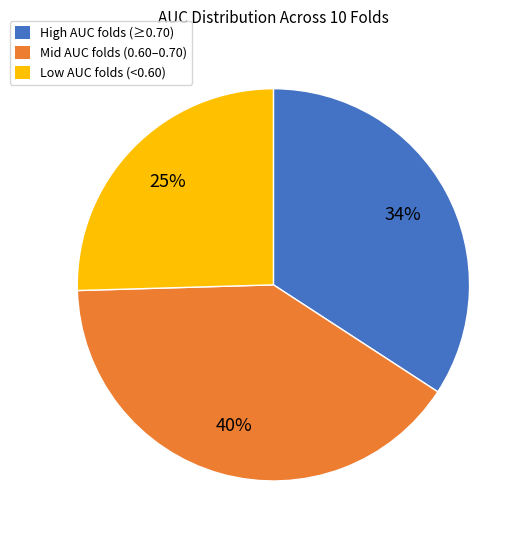

Rank the categories by value from highest to lowest.

Mid AUC folds (0.60–0.70), High AUC folds (≥0.70), Low AUC folds (<0.60)